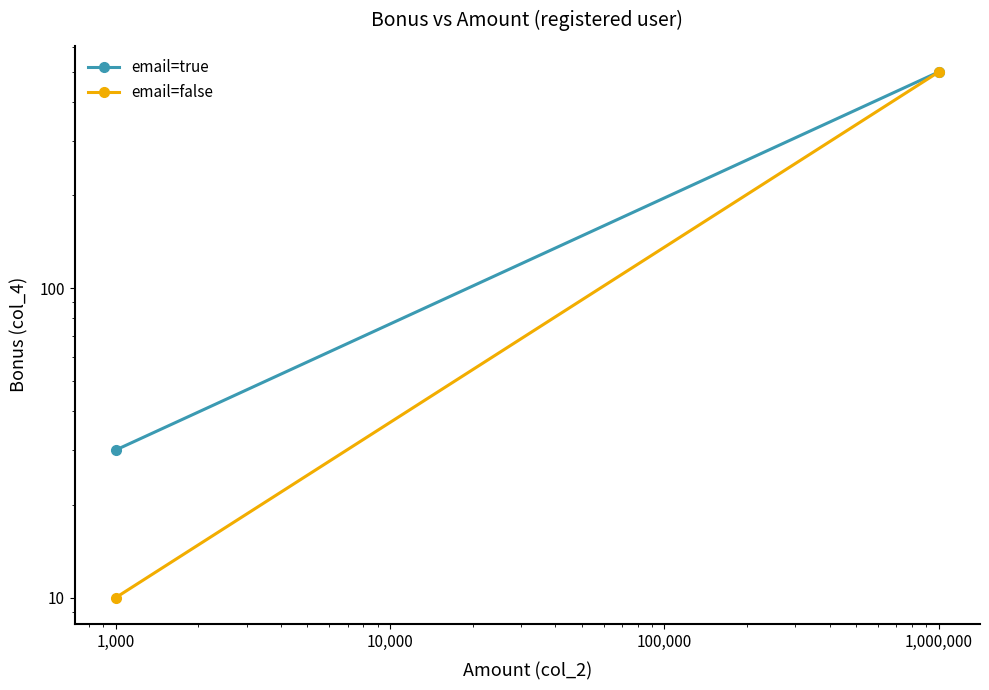

How many series are shown in this chart?

2